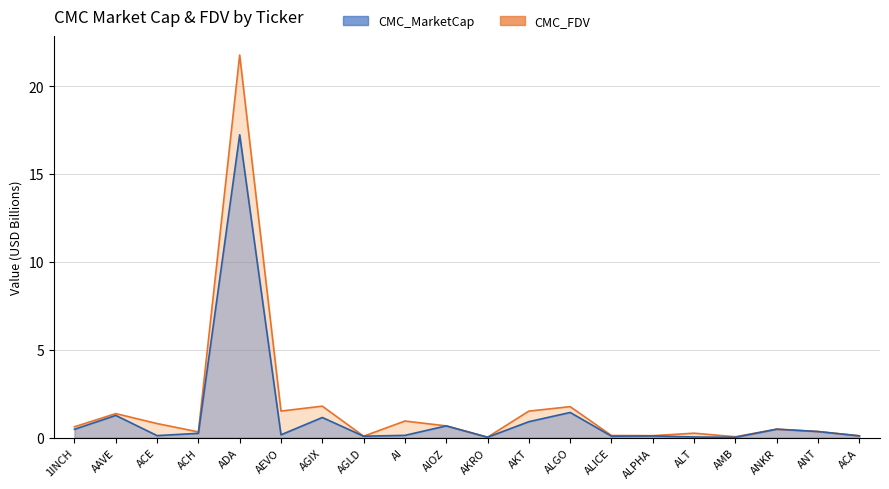

What is the label of the 1st point from the left?

1INCH